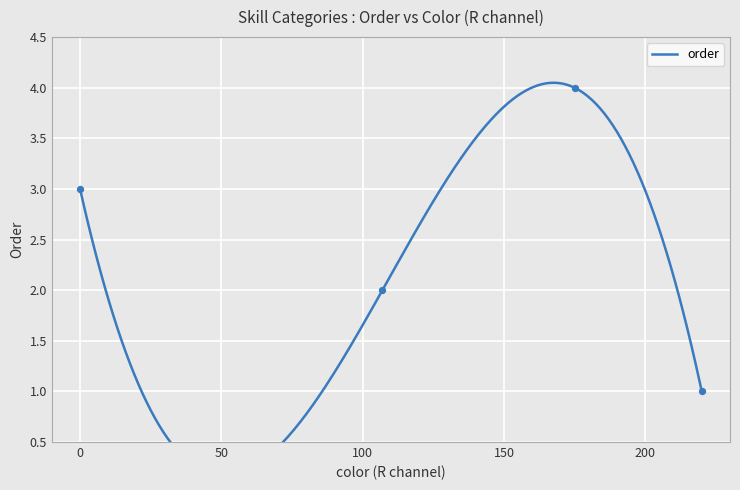

What is the change in value from 220 to 107?

+1